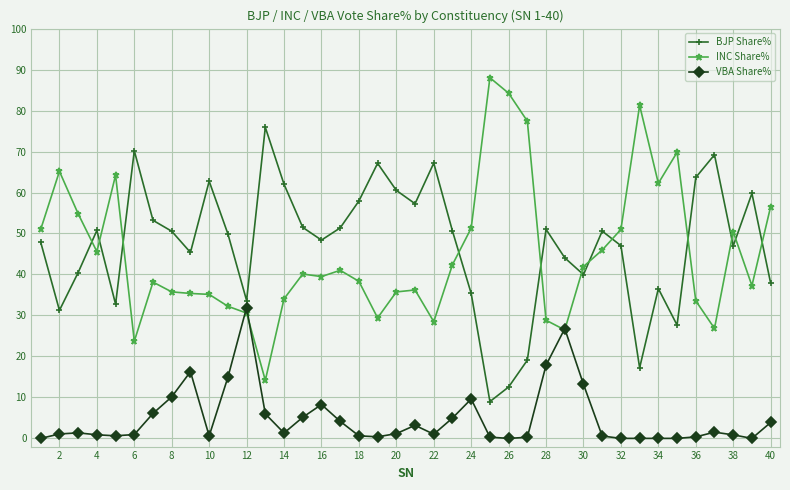

What is the maximum value shown in the chart?

88.0